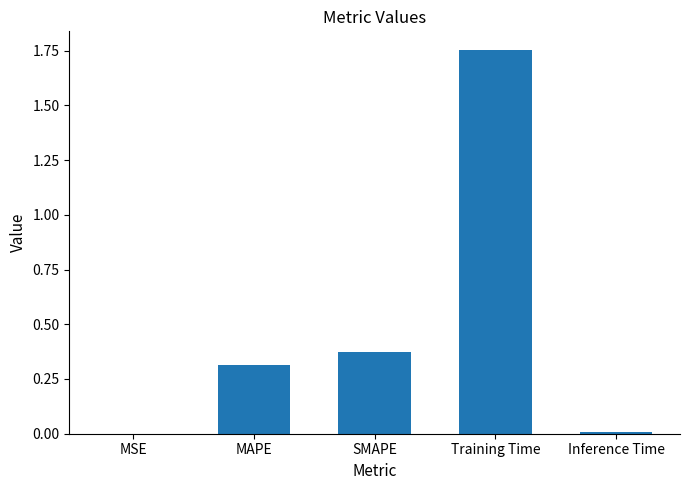

The value at SMAPE is 0.1. True or false?

False